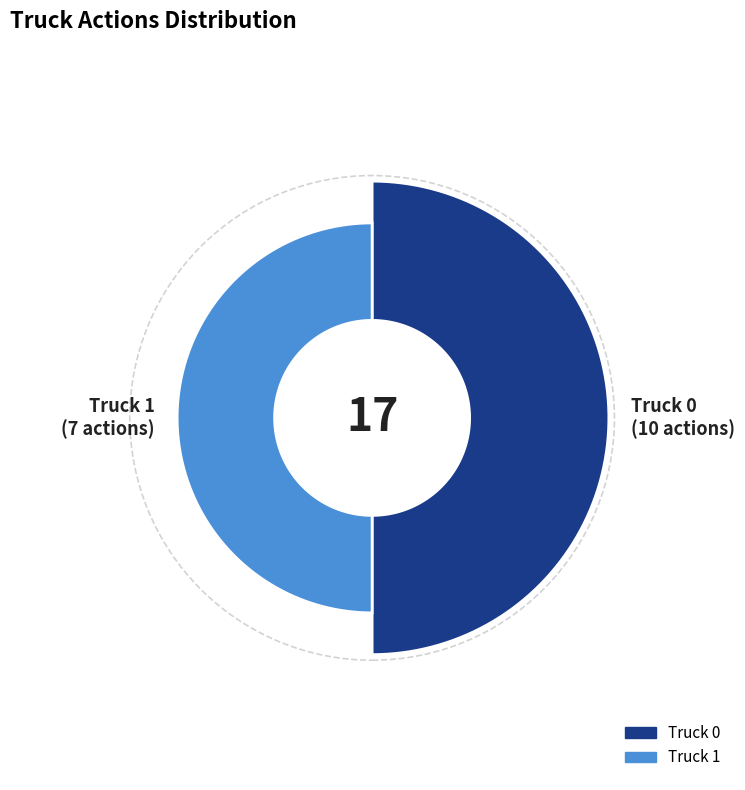

What percentage is the Truck 1 slice, to the nearest percent?

41%